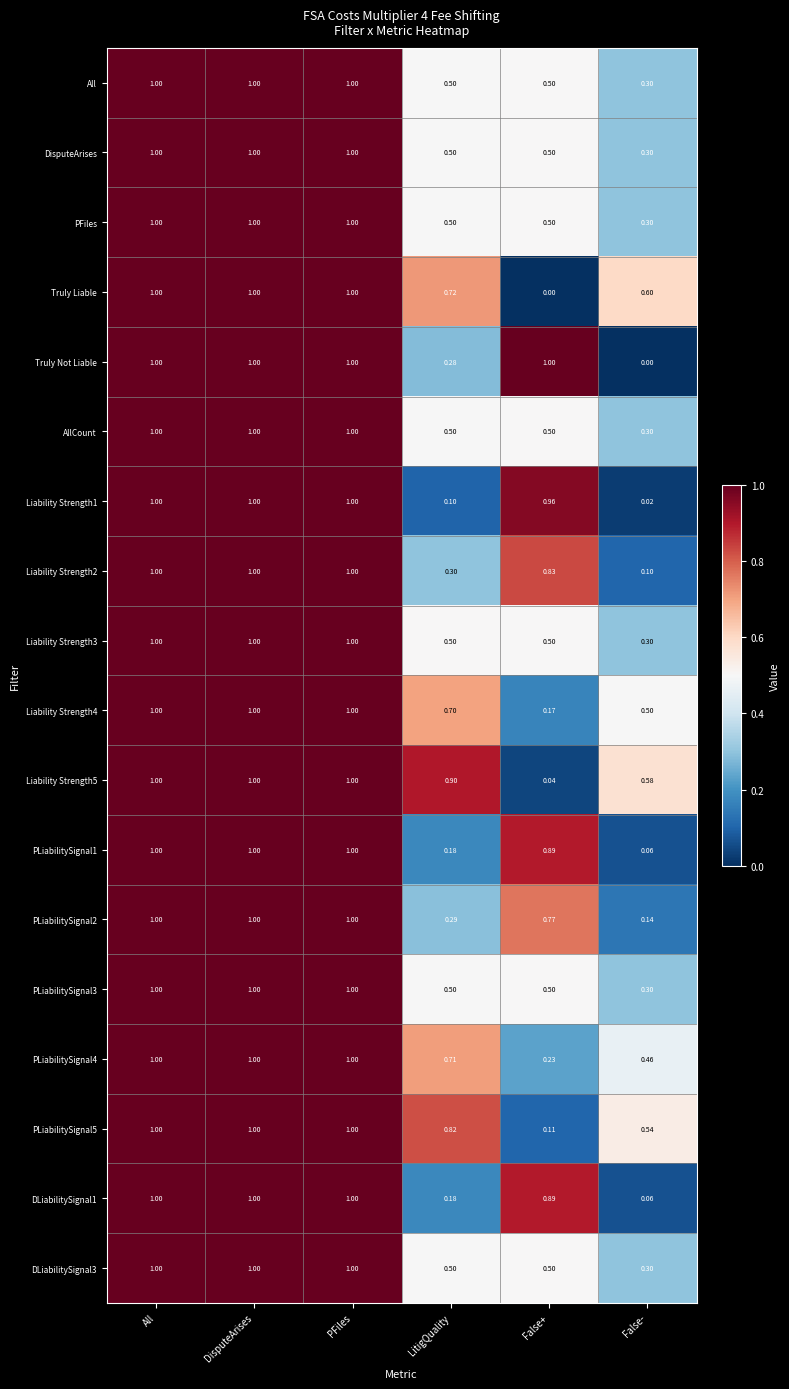

At which label does AllCount reach its minimum?

False-